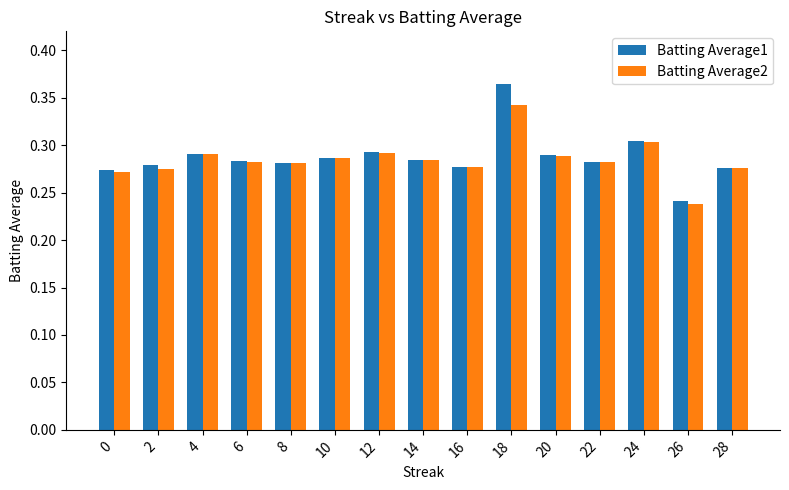

True or false: Batting Average2 has a value of 0.3 at 26.

False